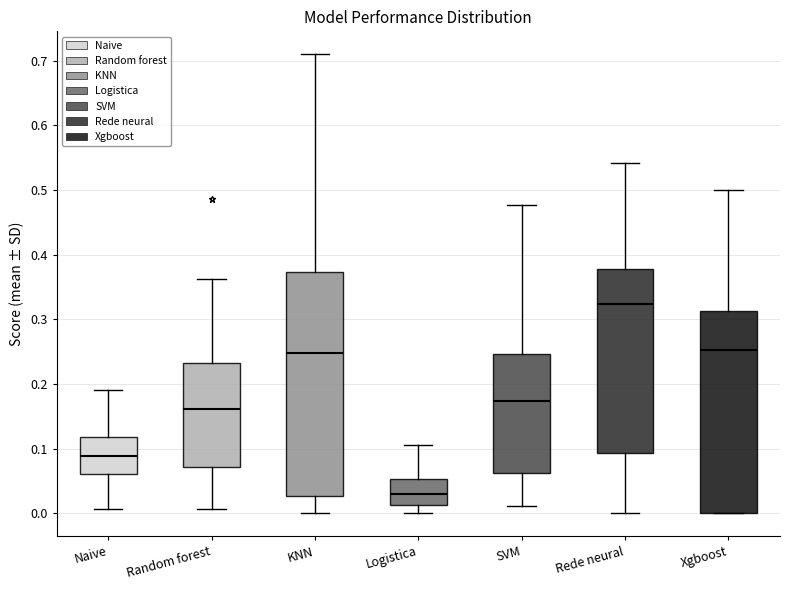

Reading left to right, transcribe this box plot: for each box, give where its median line is, the range the box spans, and where its two whiskers end, as read against the y-axis. The values are not printed on the chart, so give them approximately, as read against the axis.

Naive: median 0.09, box 0.06 to 0.12, whiskers 0.01 to 0.19
Random forest: median 0.16, box 0.07 to 0.23, whiskers 0.01 to 0.36
KNN: median 0.25, box 0.03 to 0.37, whiskers 0.00 to 0.71
Logistica: median 0.03, box 0.01 to 0.05, whiskers 0.00 to 0.11
SVM: median 0.17, box 0.06 to 0.25, whiskers 0.01 to 0.48
Rede neural: median 0.32, box 0.09 to 0.38, whiskers 0.00 to 0.54
Xgboost: median 0.25, box 0.00 to 0.31, whiskers 0.00 to 0.50